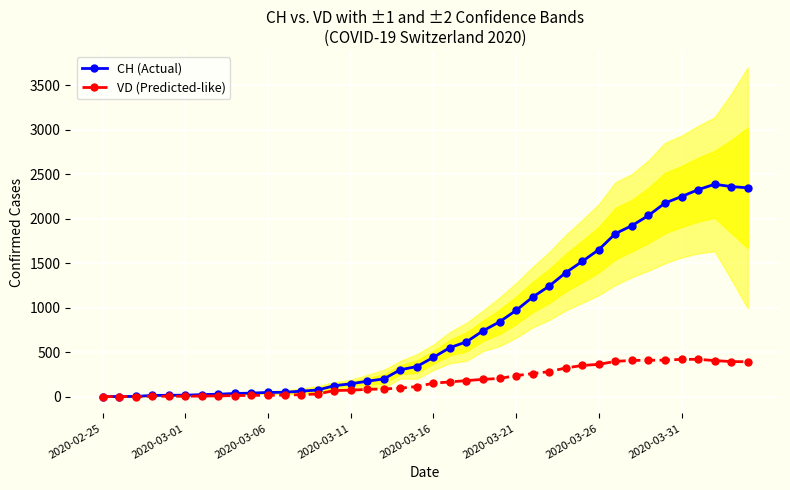

Count the number of data series in this chart.

2